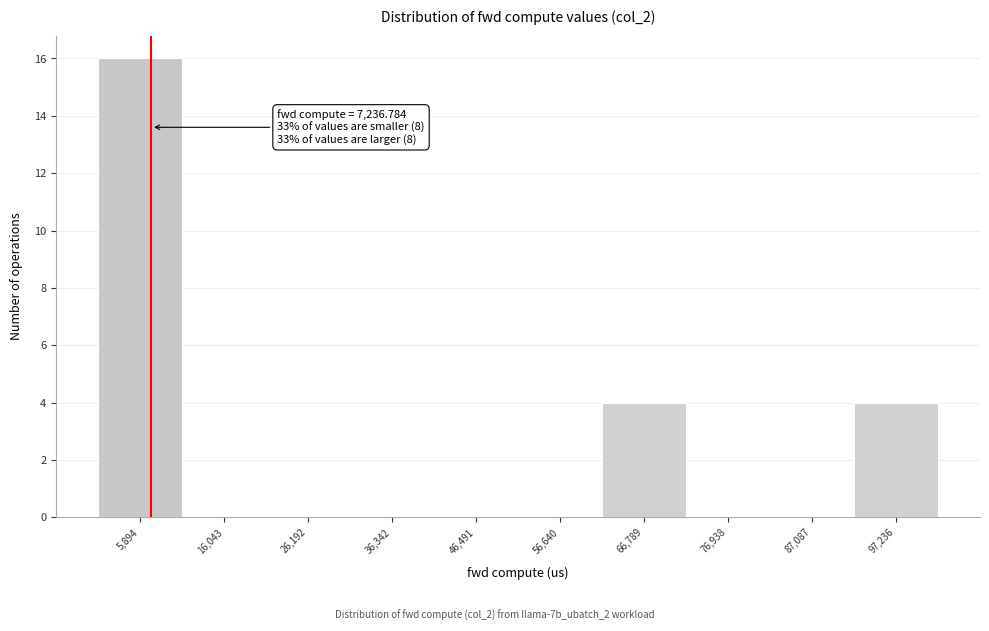

Over which range of the x-axis is the bar tallest?

0 to 10000